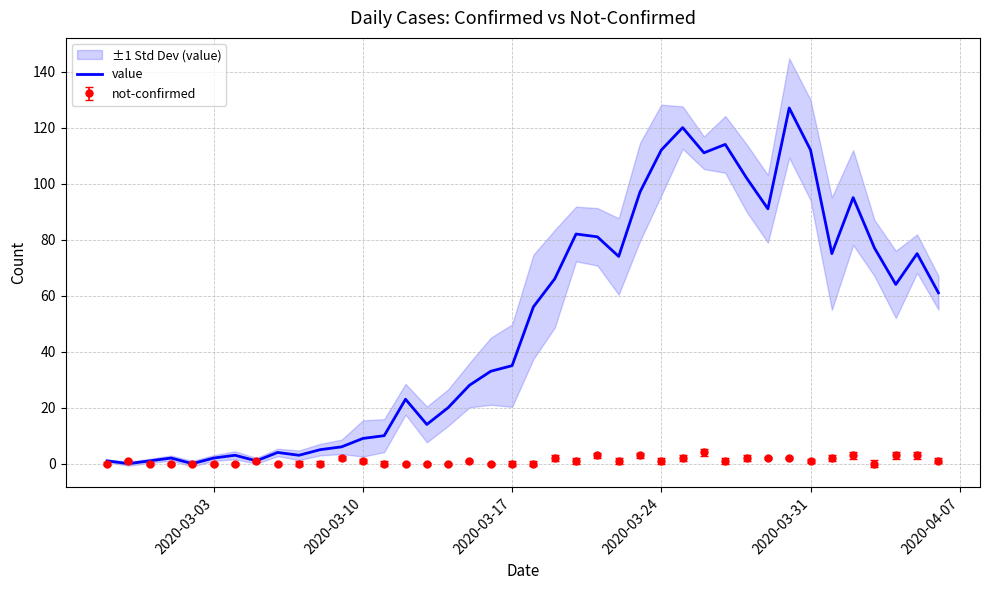

What is the value of the 28th point from the left?

120